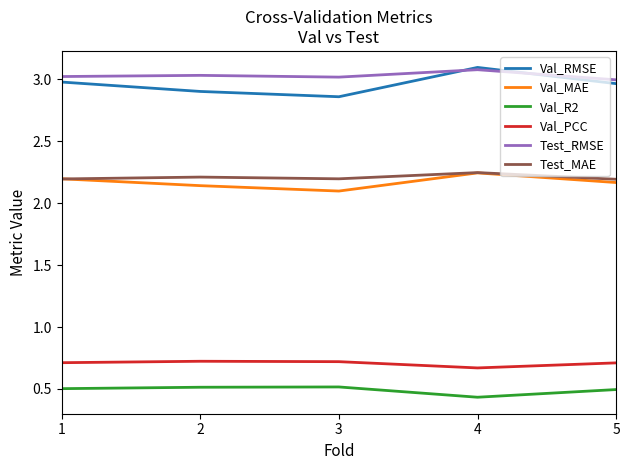

The value of Val_RMSE at 2 is 2.9. True or false?

True